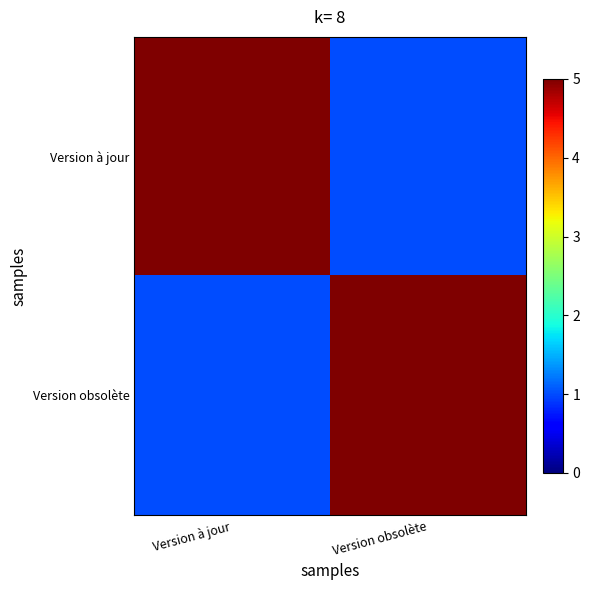

Which series changed the most between Version à jour and Version obsolète?

Version à jour